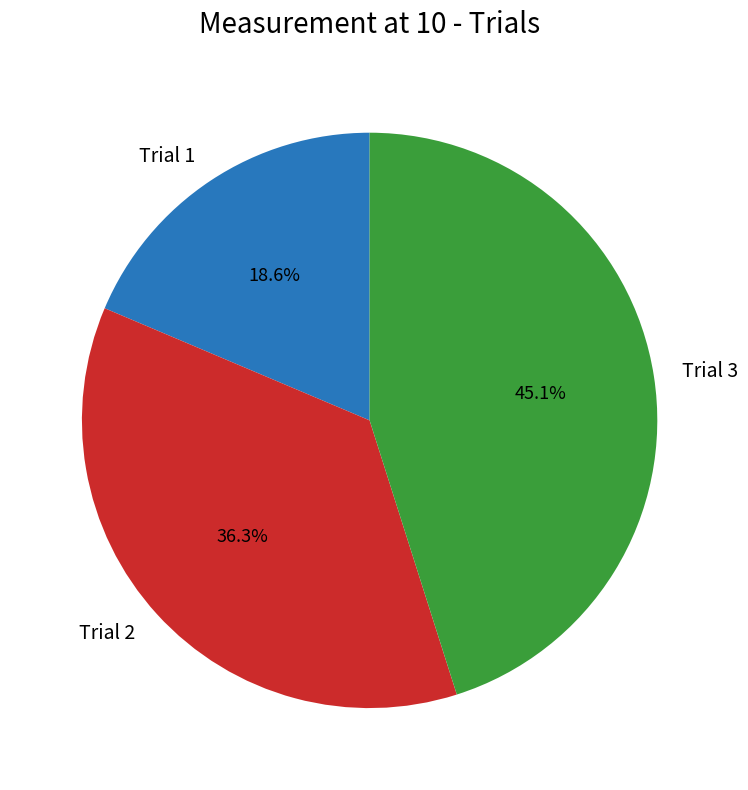

What percentage do Trial 2 and Trial 3 together represent?

81.4%